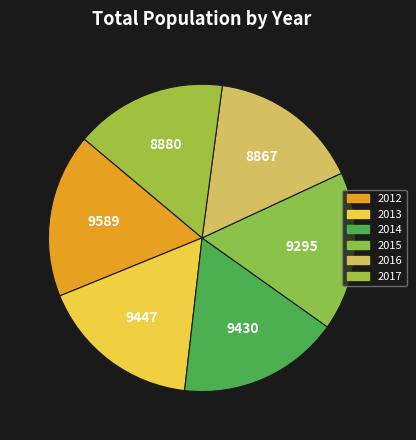

Rank the categories by value from lowest to highest.

2016, 2017, 2015, 2014, 2013, 2012